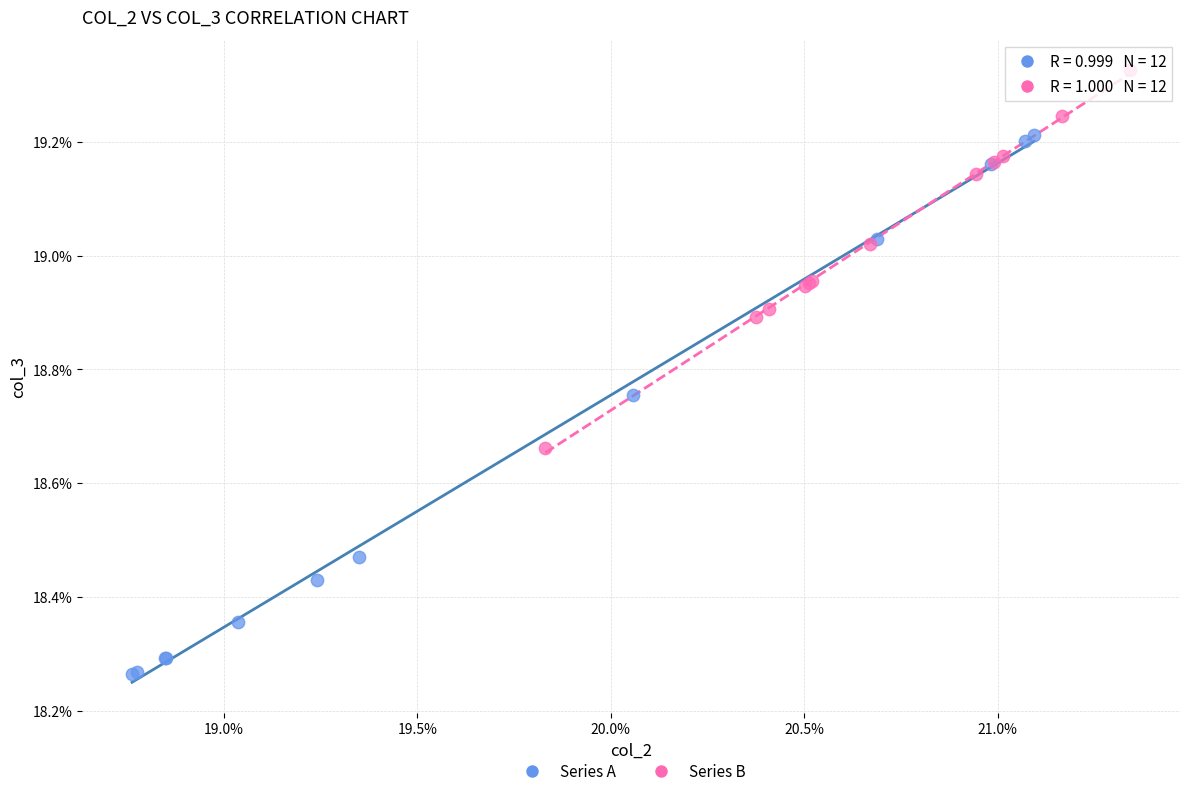

What are all the series names shown in the legend?

Series A, Series B